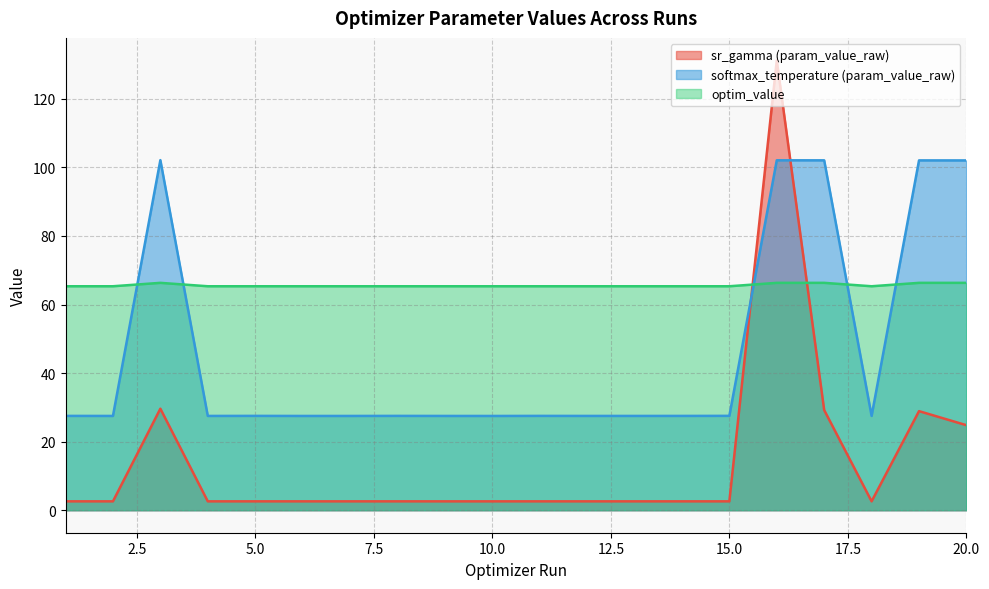

How many lines are shown in the chart?

3